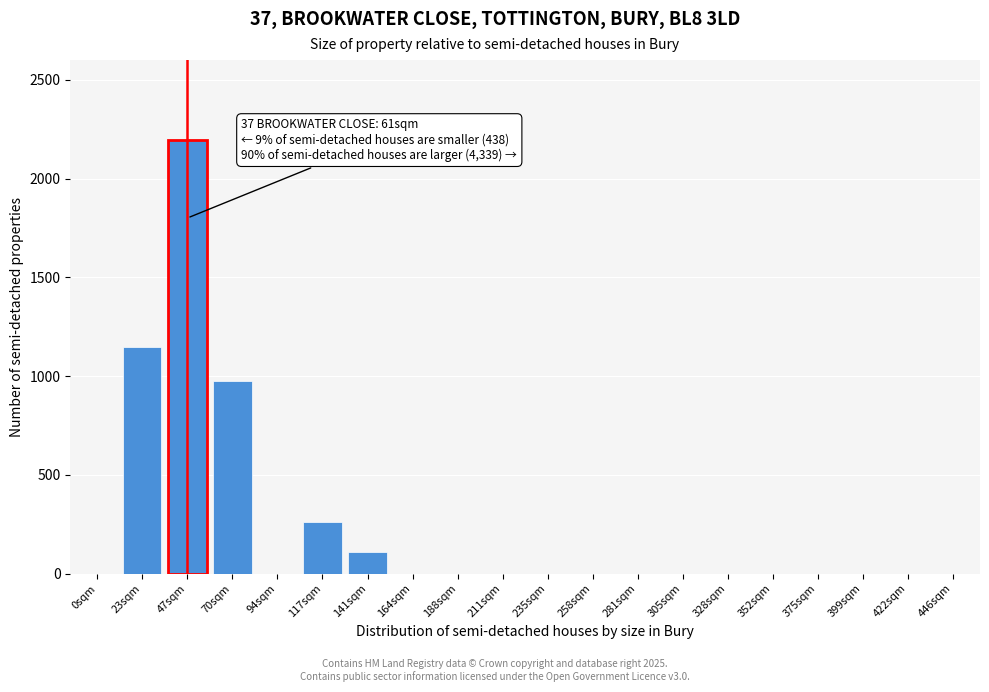

Reading left to right, list all the values displayed in this chart.

0sqm=0	23sqm=1145	47sqm=2195	70sqm=975	94sqm=0	117sqm=260	141sqm=110	164sqm=0	188sqm=0	211sqm=0	235sqm=0	258sqm=0	281sqm=0	305sqm=0	328sqm=0	352sqm=0	375sqm=0	399sqm=0	422sqm=0	446sqm=0